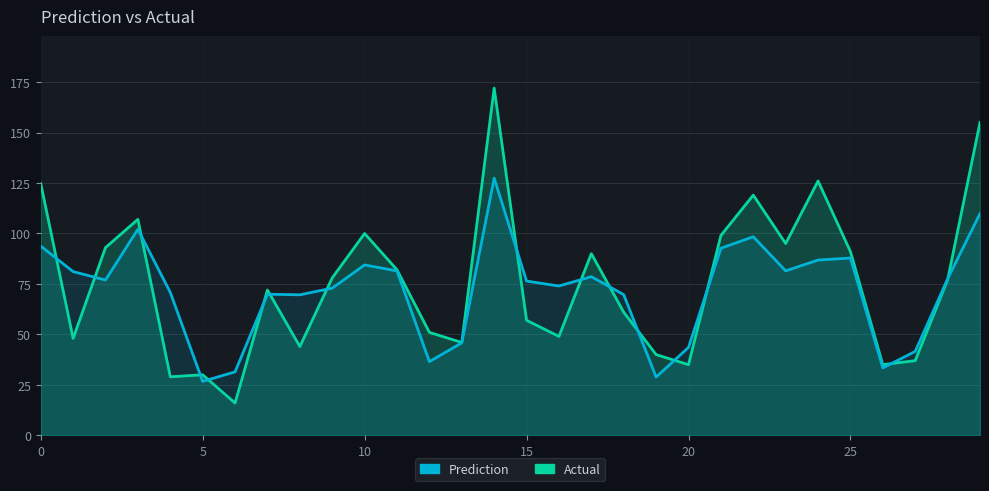

At which category is the sum across all series the highest?

14